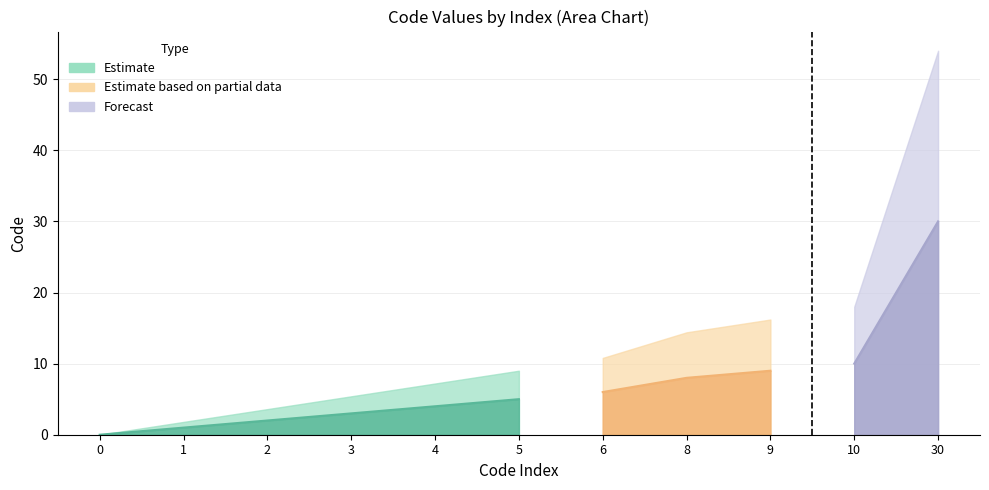

Does the chart display data point markers on the line(s)?

No